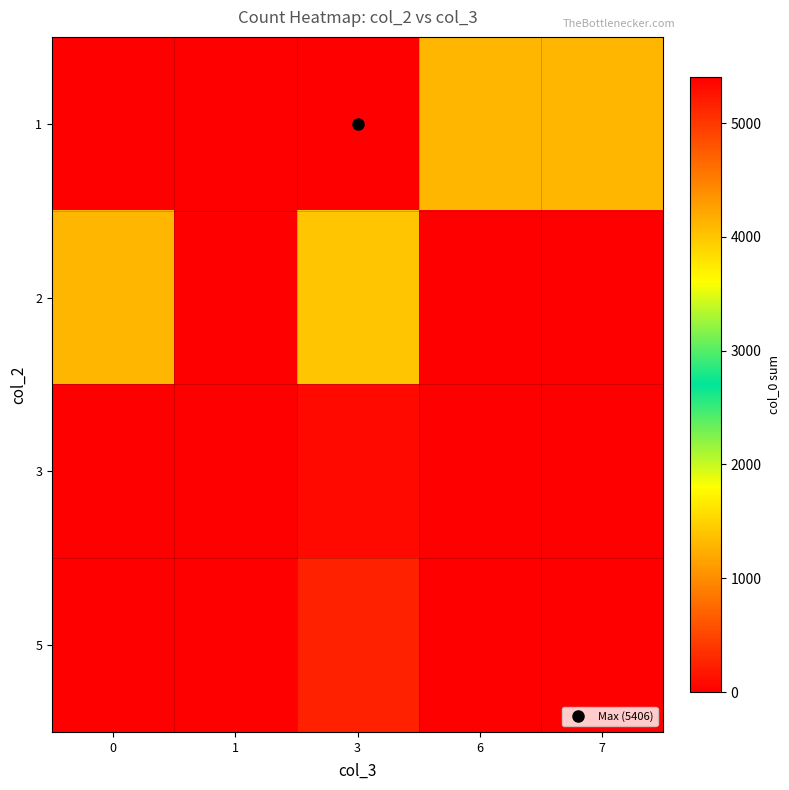

Reading left to right, extract all data points from this chart.

1: 0=0	1=0	3=5406	6=1294	7=1295
2: 0=1293	1=5	3=3996	6=0	7=0
3: 0=0	1=0	3=70	6=0	7=0
5: 0=0	1=0	3=244	6=0	7=0